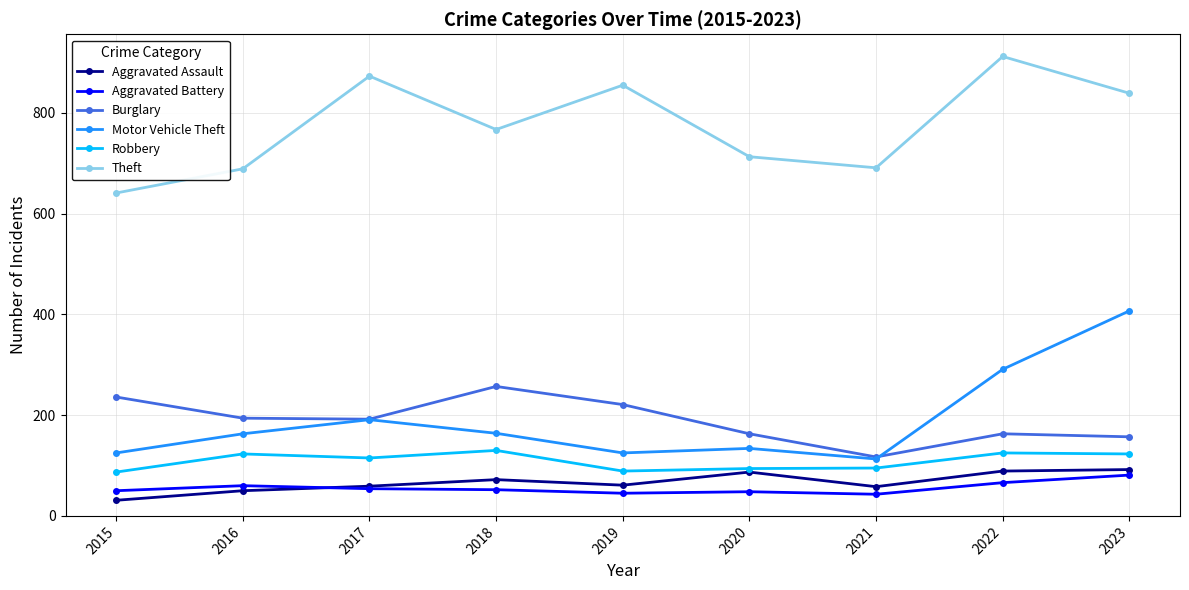

What value does the Motor Vehicle Theft series have at 2021?

113